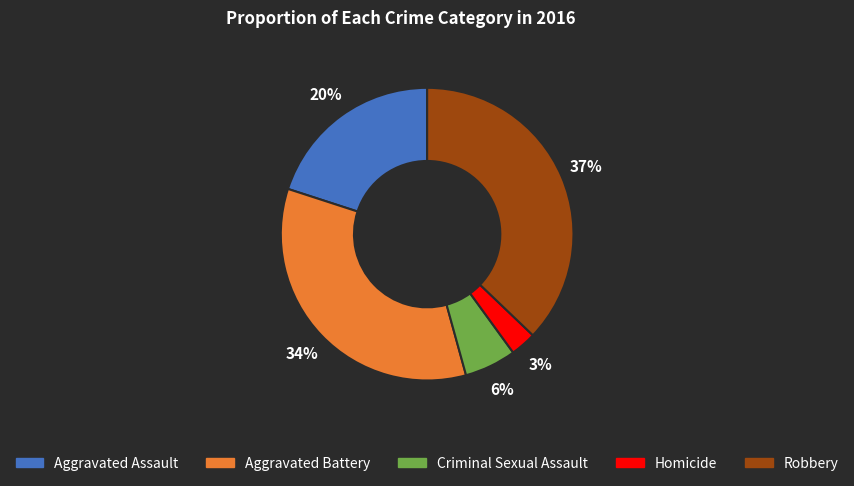

What percentage is the Criminal Sexual Assault slice, to the nearest percent?

6%